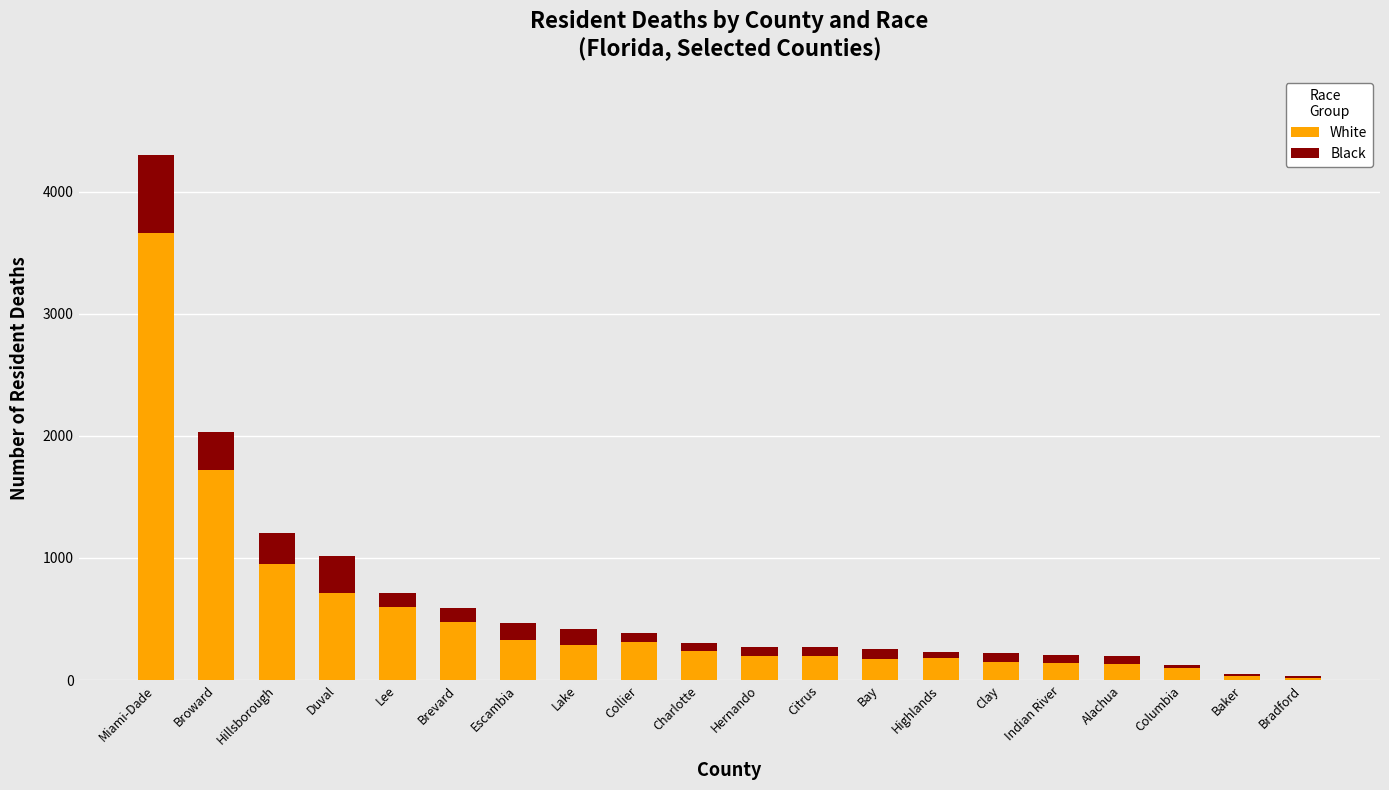

Are the bars grouped side by side (vs. stacked)?

No